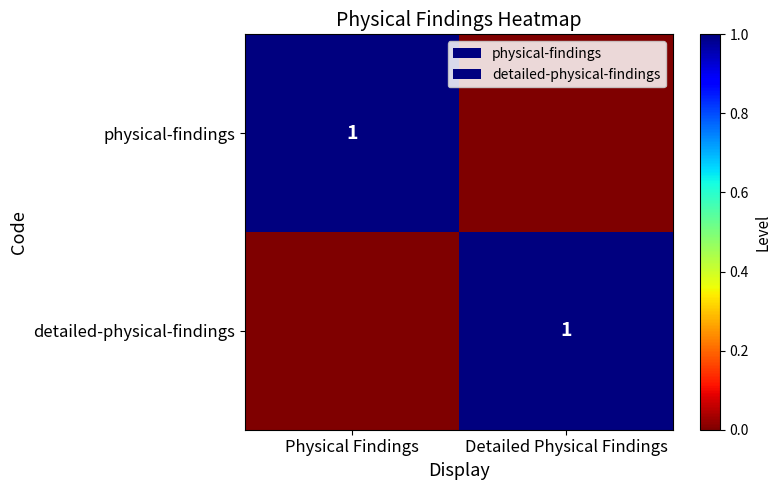

True or false: detailed-physical-findings has a value of 0 at Detailed Physical Findings.

False